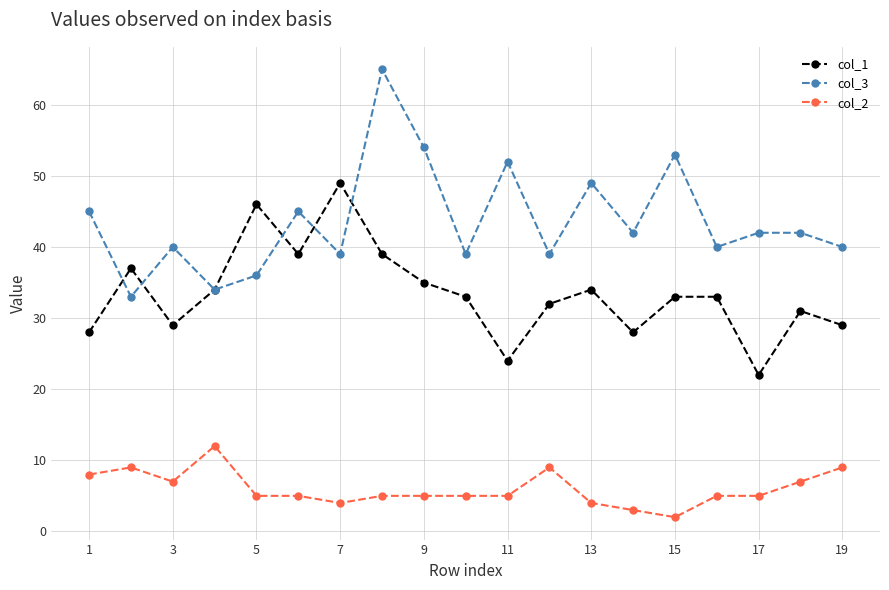

What is the maximum value shown in the chart?

65